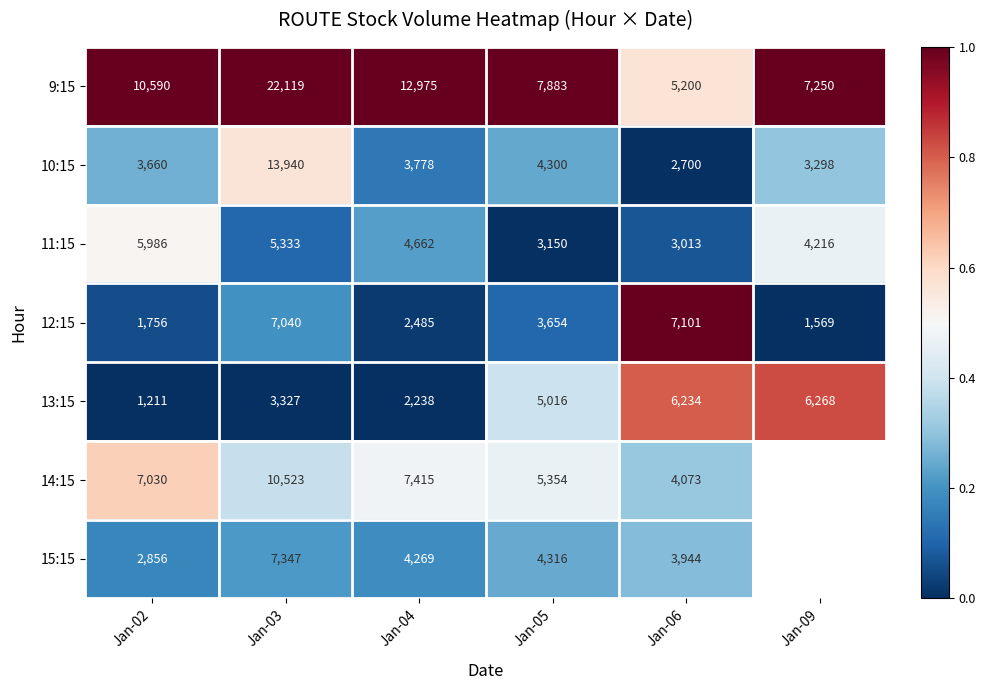

Between Jan-02 and Jan-06, which is larger?

Jan-02